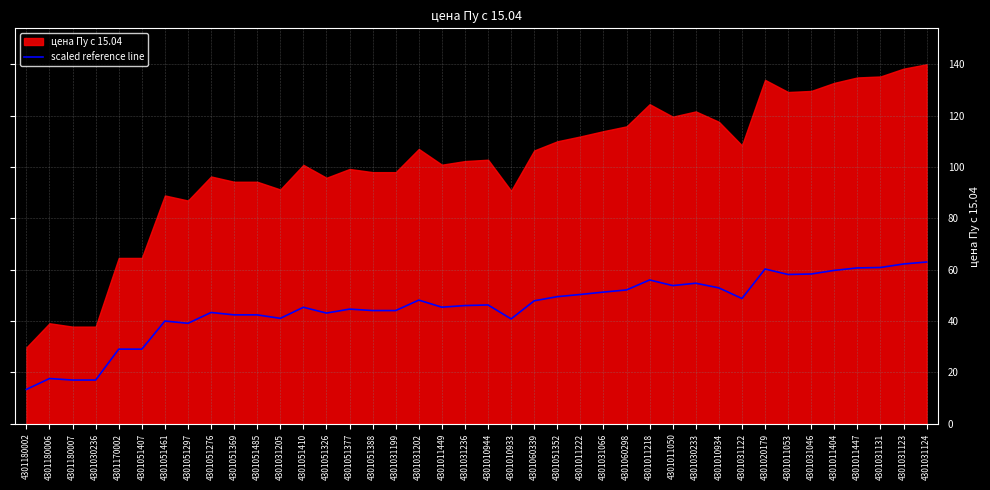

The value at 4301051297 is 39.1. True or false?

True